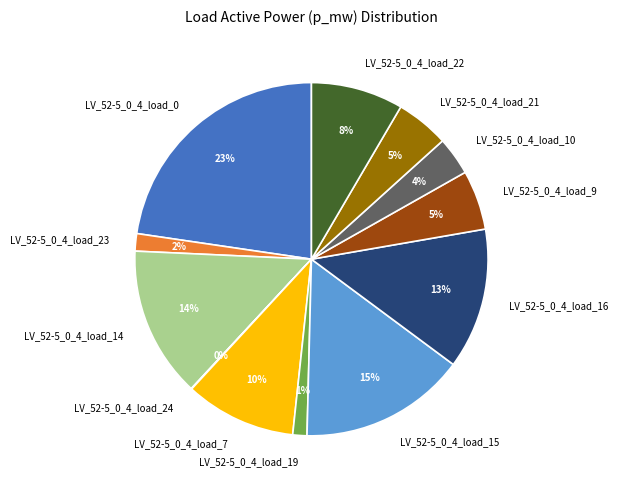

True or false: LV_52-5_0_4_load_10 accounts for 4% of the total.

True